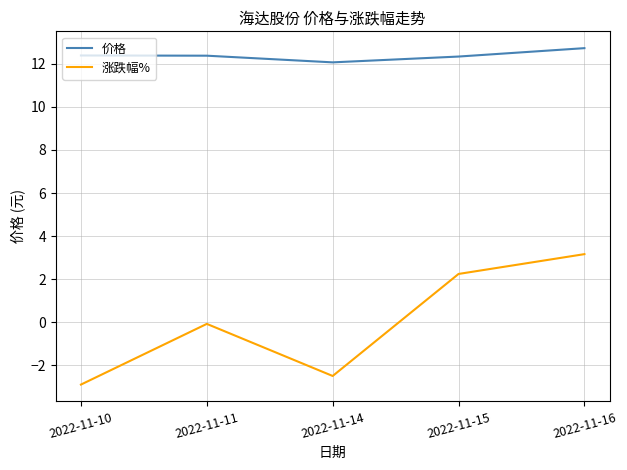

True or false: 涨跌幅% has more than 1 points higher than both neighbors.

False